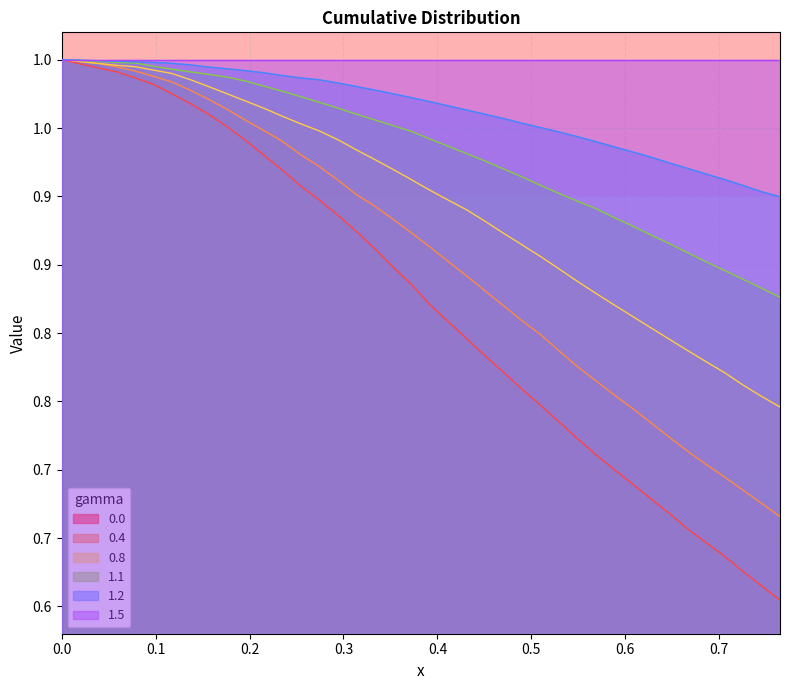

List the series in order of their overall mean, lowest first.

0.0, 0.4, 0.8, 1.1, 1.2, 1.5